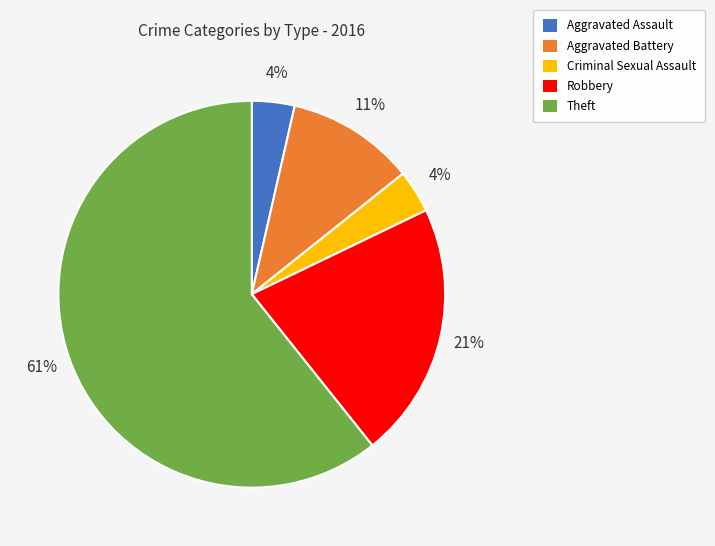

The Theft slice represents 61% of the pie. True or false?

True